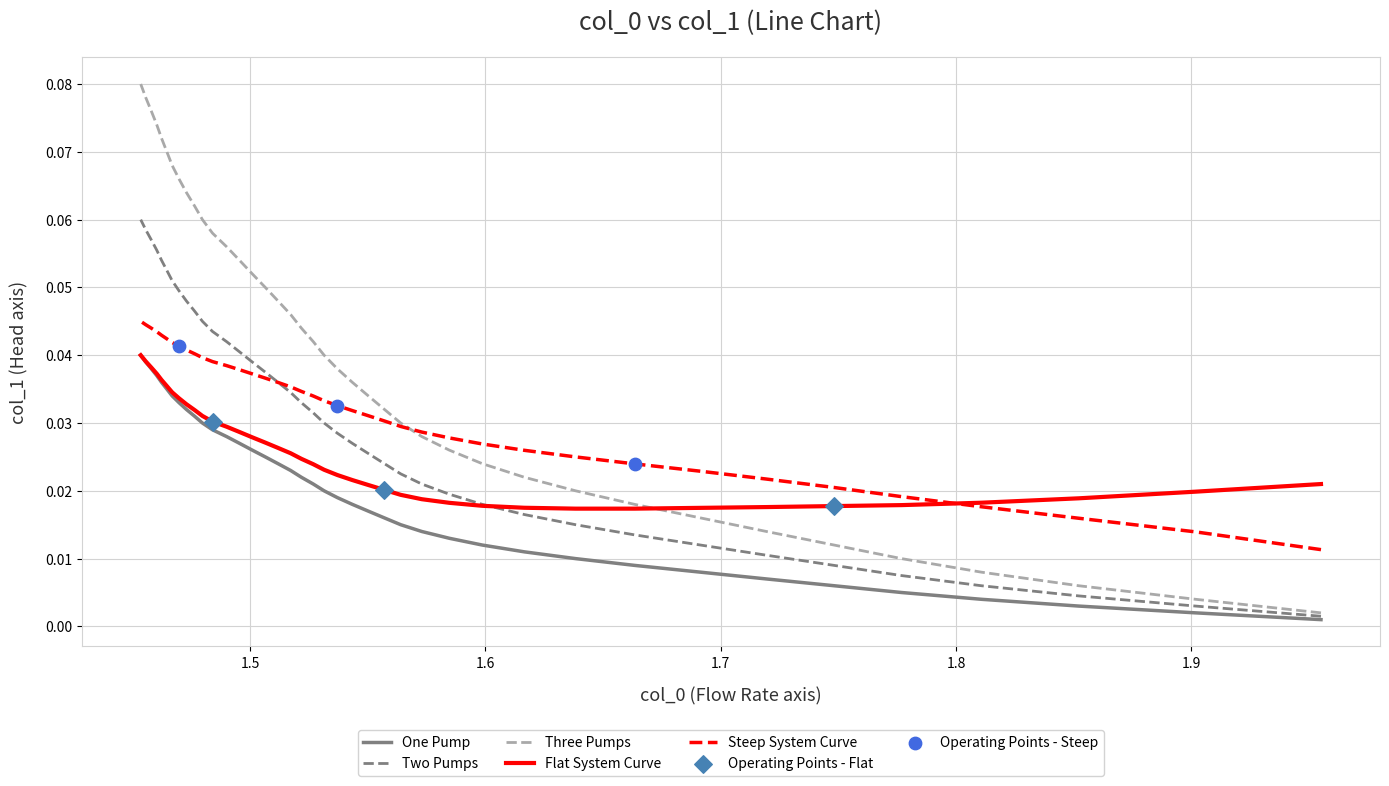

Between 1.5729568073396076 and 1.4839968729641944, which is larger?

1.4839968729641944